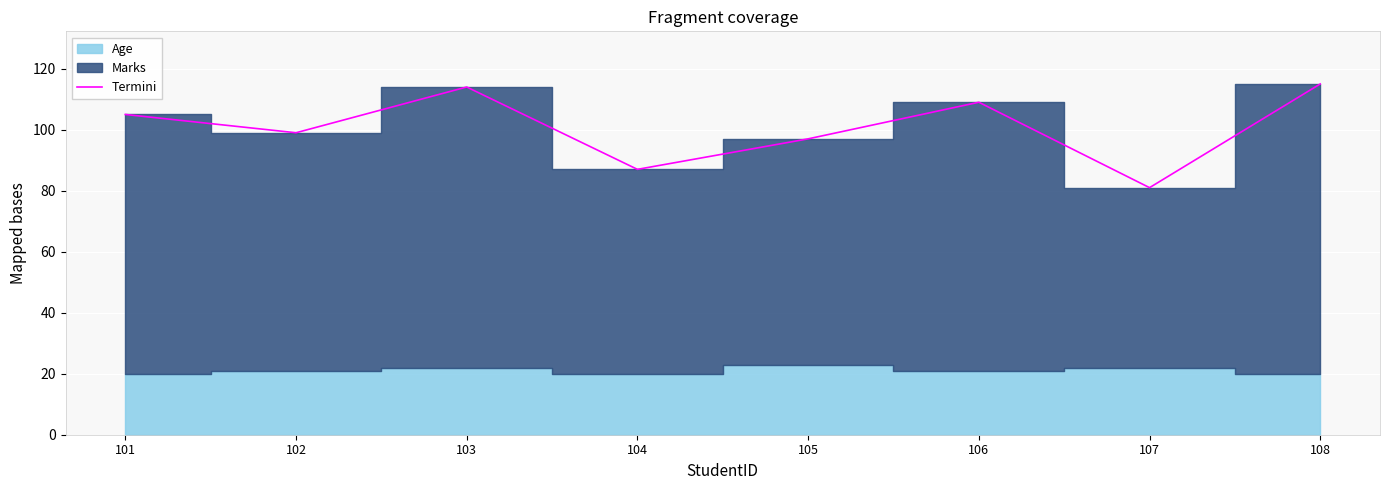

Reading left to right, transcribe all the data shown in this chart.

105	99	114	87	97	109	81	115